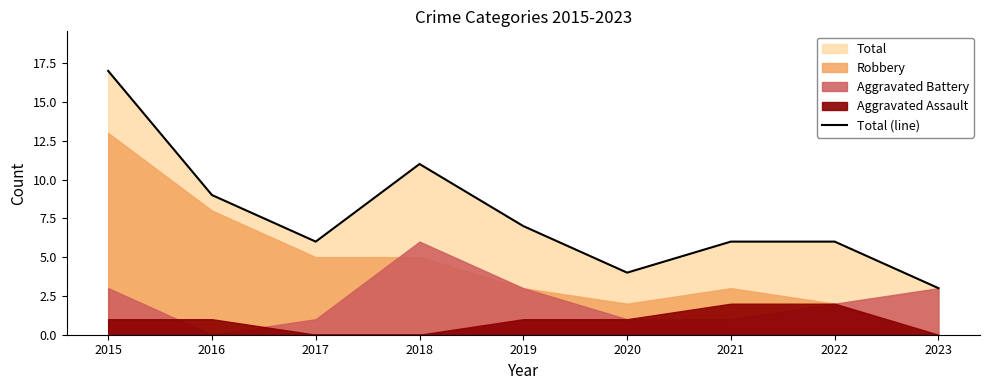

Reading right to left, extract all data points from this chart.

3	6	6	4	7	11	6	9	17